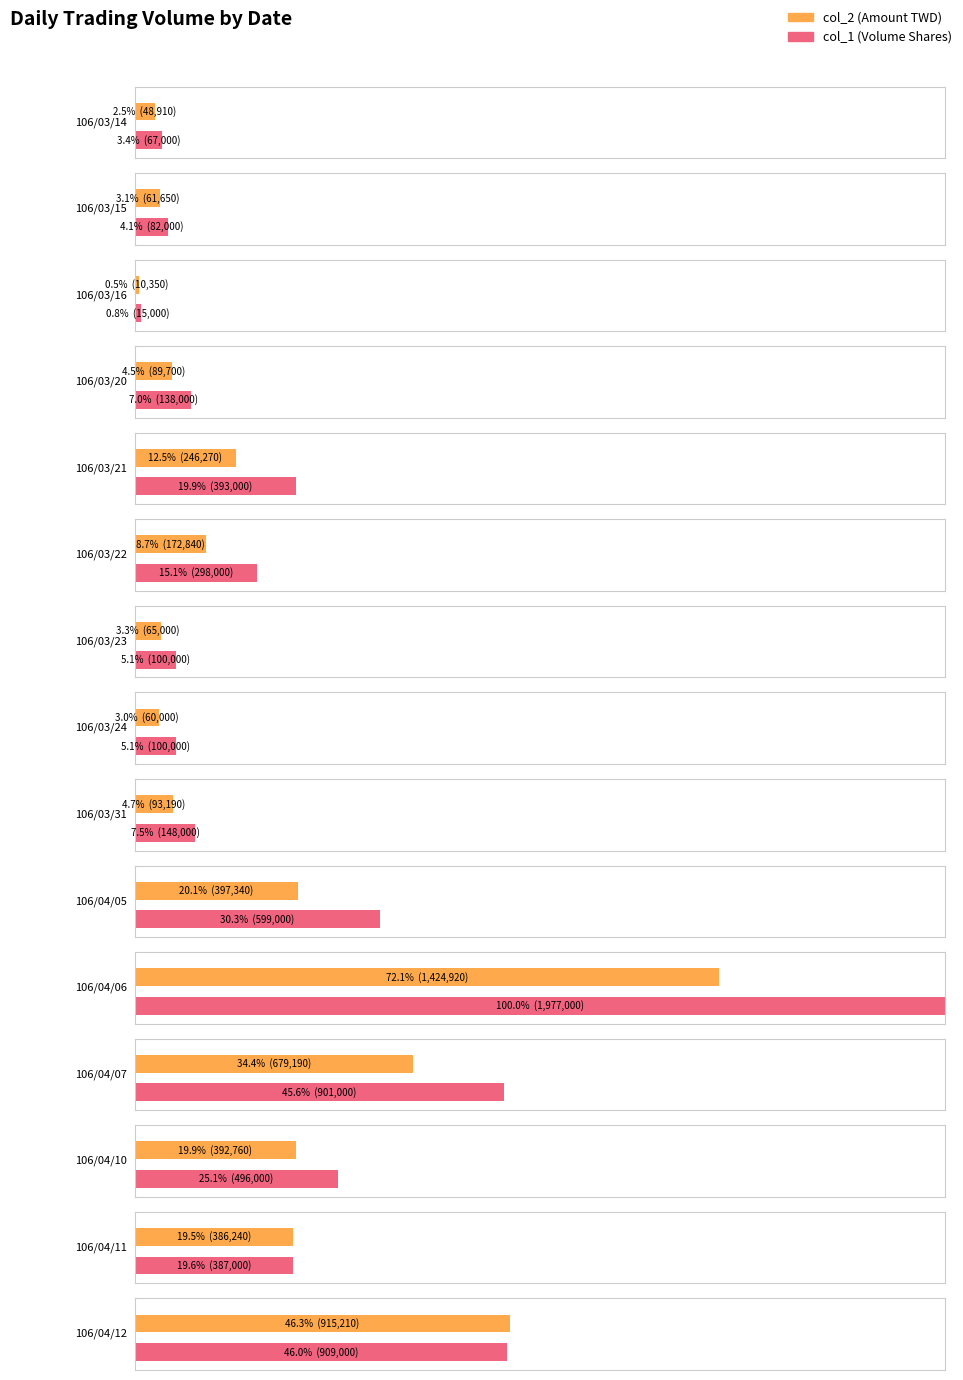

What is the sum of all col_2 values?

5043570